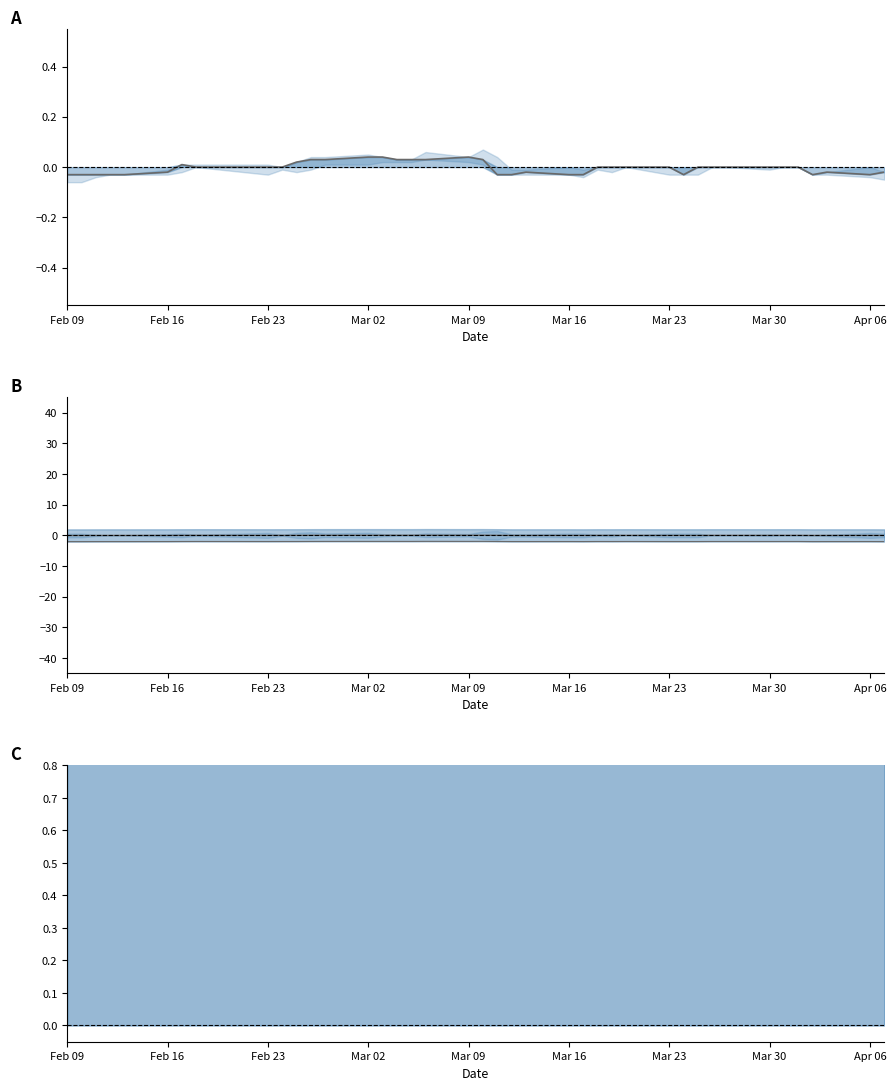

What is the difference between the maximum and minimum values in the mid-lower series?

0.1